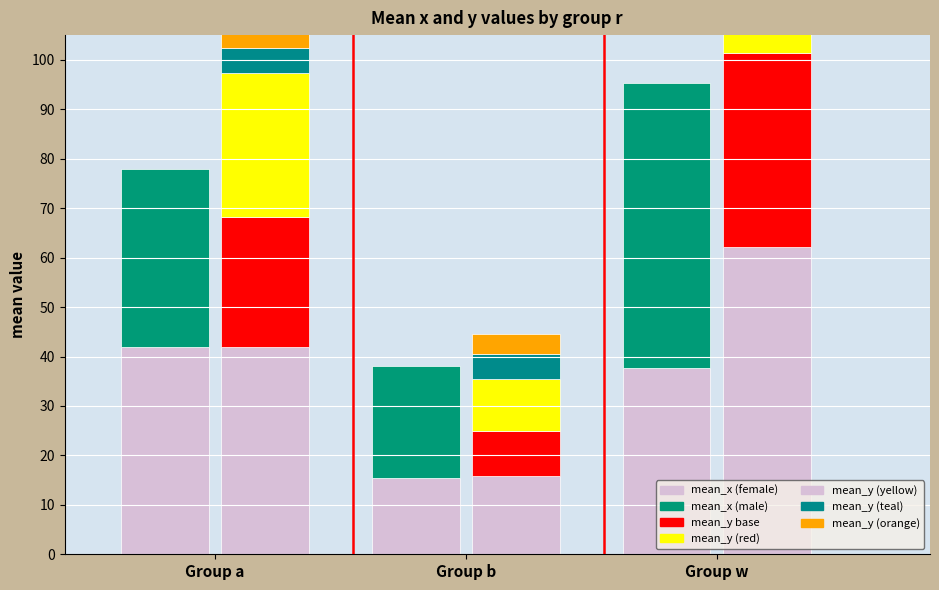

What is the value of the mean_y_f bar at the 3rd from the left?

0.4